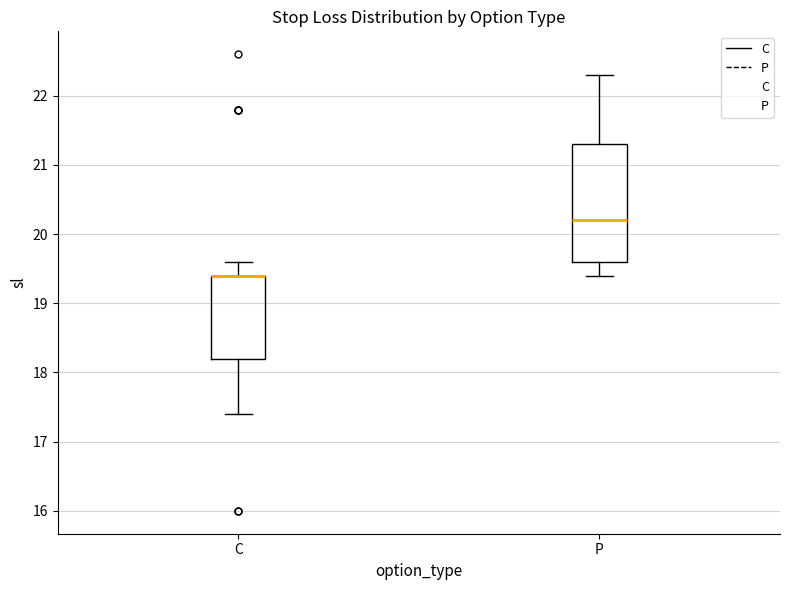

Comparing the boxes themselves (not the whiskers), which one is the tallest?

P